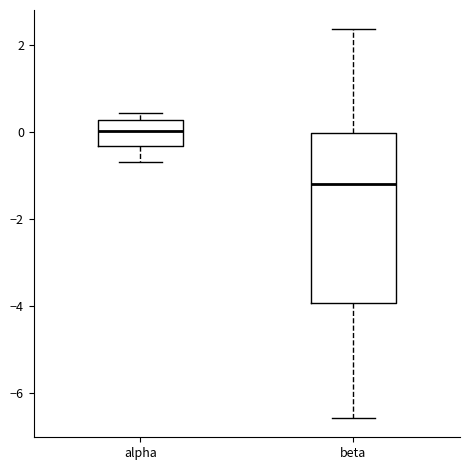

Reading left to right, read every box against the y-axis: the position of its median line, the range the box covers, and the ends of its whiskers. The values are not printed on the chart, so give them approximately, as read against the axis.

alpha: median 0.0, box -0.4 to 0.2, whiskers -0.6 to 0.4
beta: median -1.2, box -4.0 to 0.0, whiskers -6.6 to 2.4